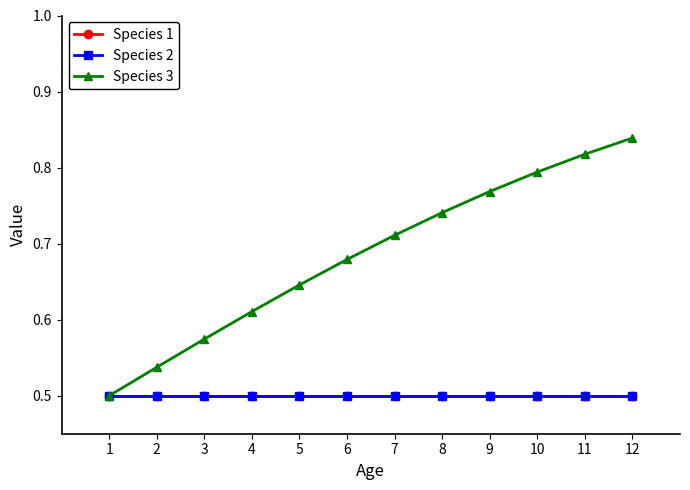

Is this an area chart (filled region under the line)?

No